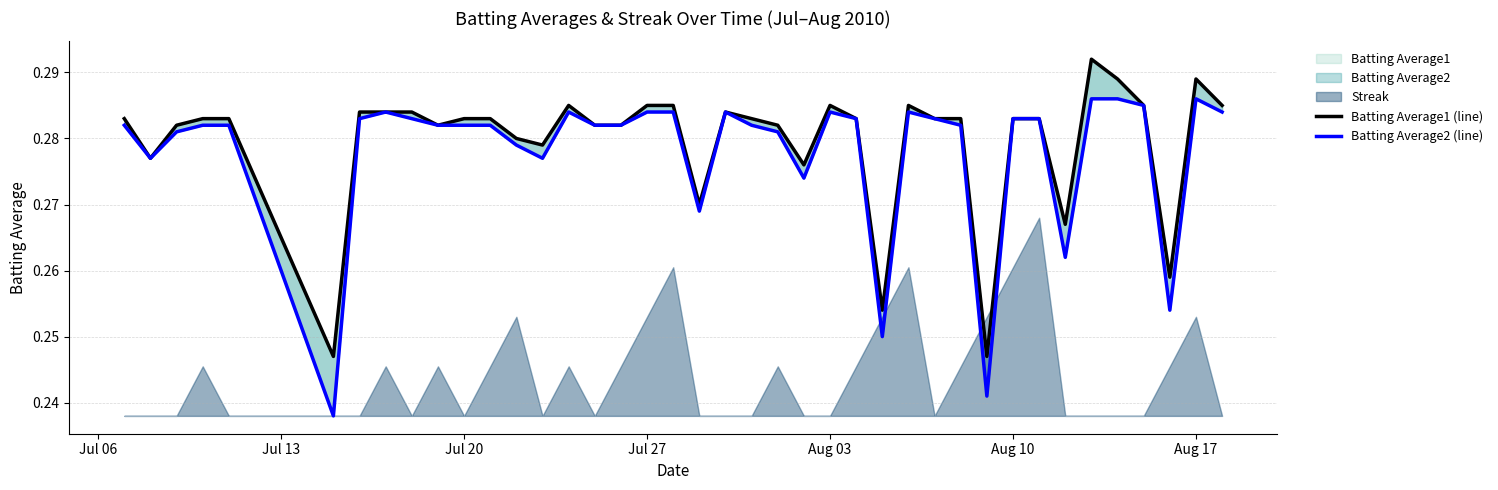

What is the value of the Batting Average2 (line) point at the 11th from the left?

0.3